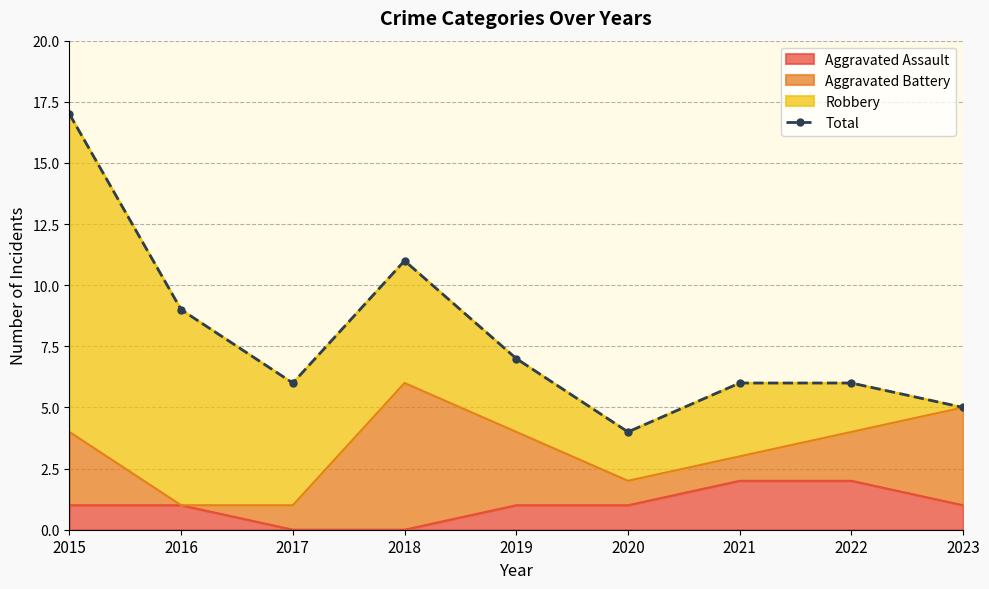

What value does the data have at 2017?

6